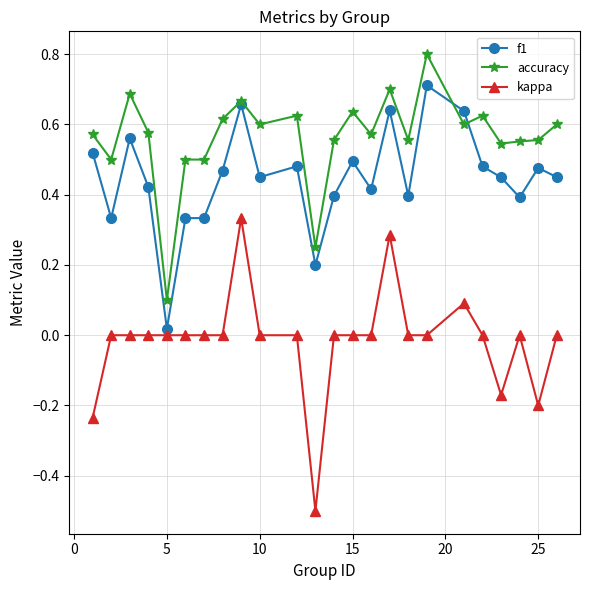

True or false: kappa and accuracy intersect in this chart.

False